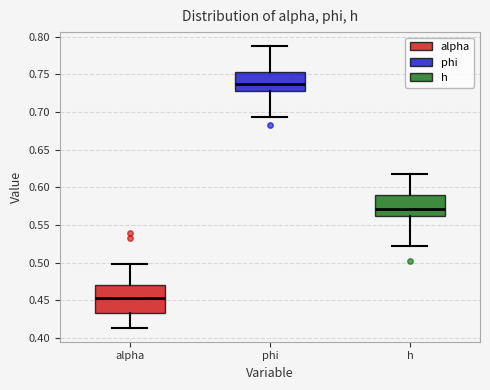

Reading left to right, read every box against the y-axis: the position of its median line, the range the box covers, and the ends of its whiskers. The values are not printed on the chart, so give them approximately, as read against the axis.

alpha: median 0.455, box 0.435 to 0.470, whiskers 0.415 to 0.500
phi: median 0.735, box 0.730 to 0.755, whiskers 0.695 to 0.790
h: median 0.570, box 0.560 to 0.590, whiskers 0.520 to 0.620